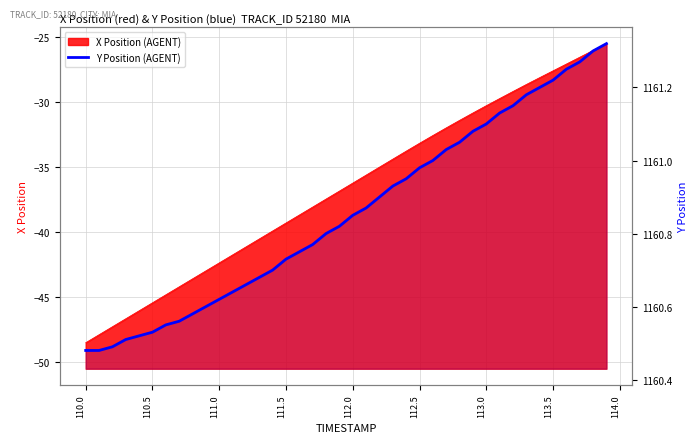

How many lines are shown in the chart?

1